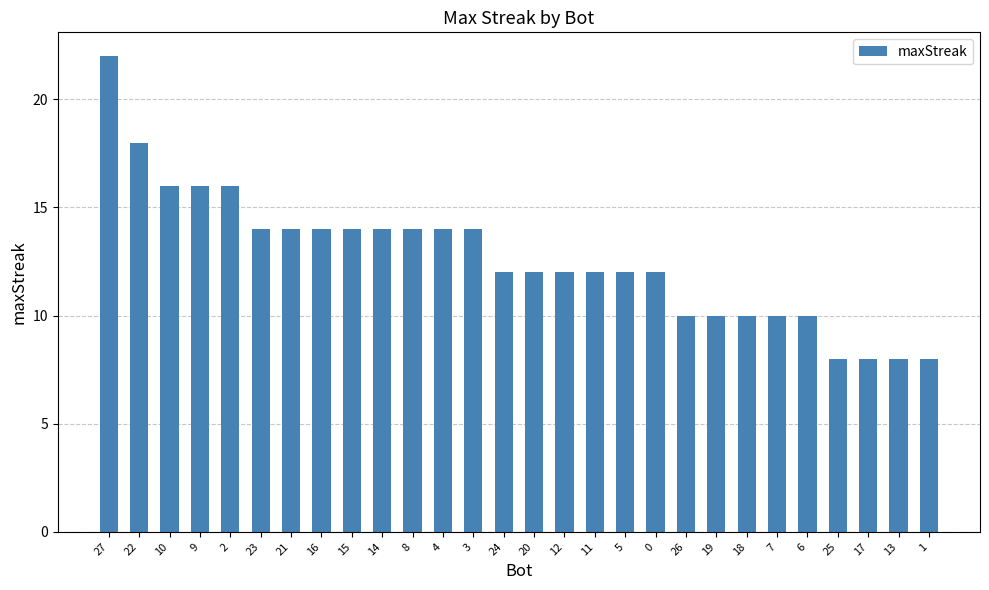

What is the sum of all values?

354